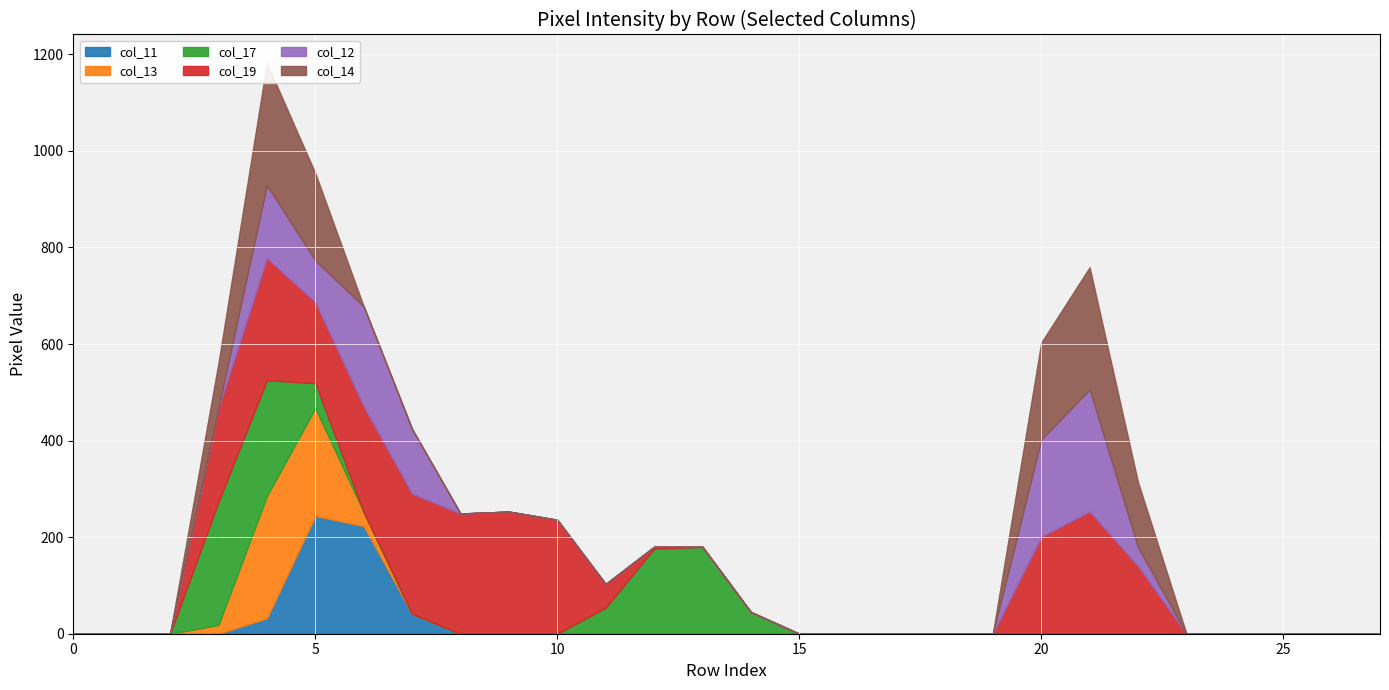

Where is the first local maximum for col_11?

Row 5